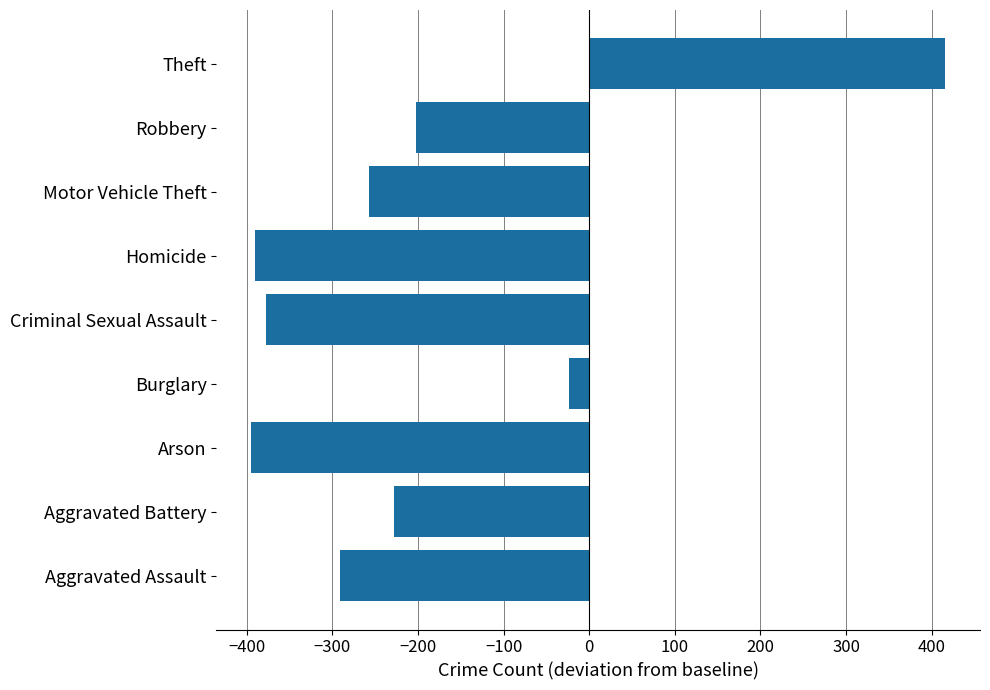

How many bars are there in total?

9